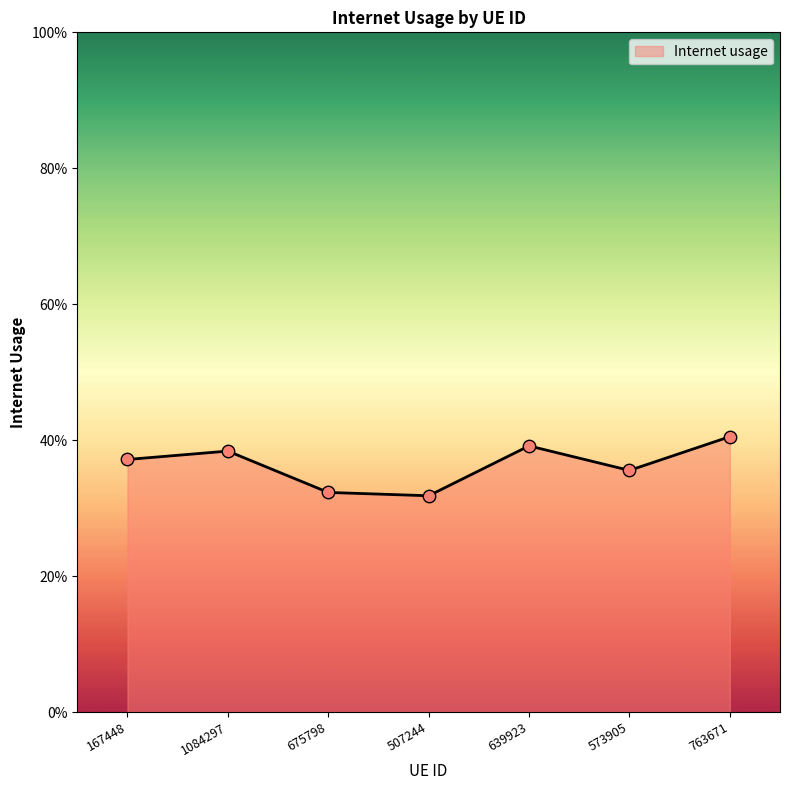

Between 1084297 and 573905, which is larger?

1084297